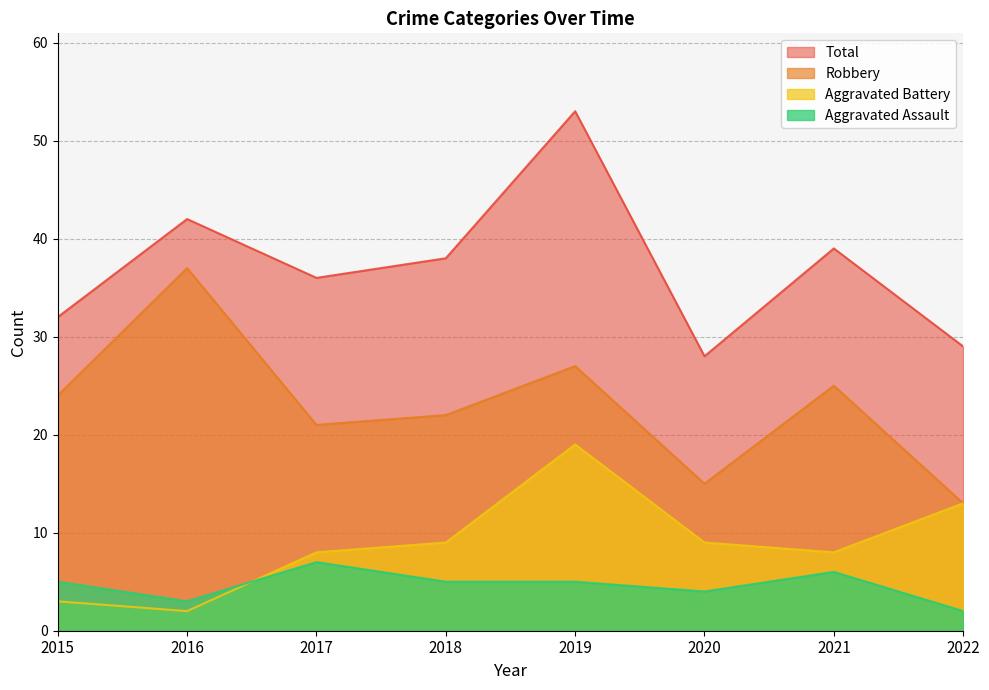

How many data points in Total are above 38?

3